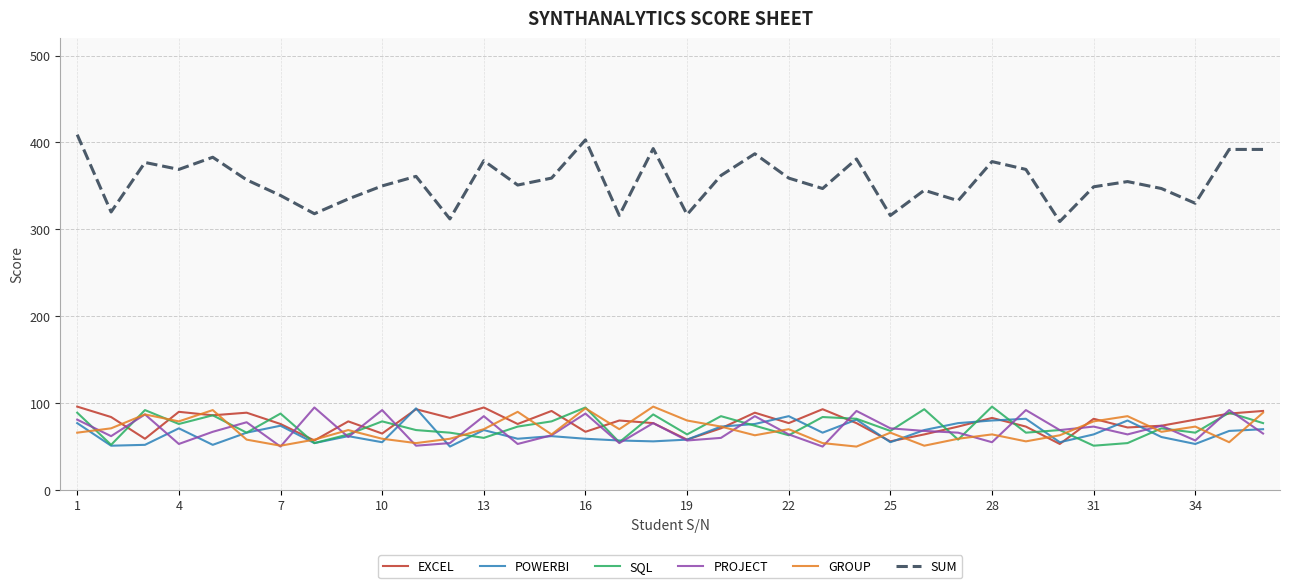

True or false: SUM and EXCEL cross at least once.

False